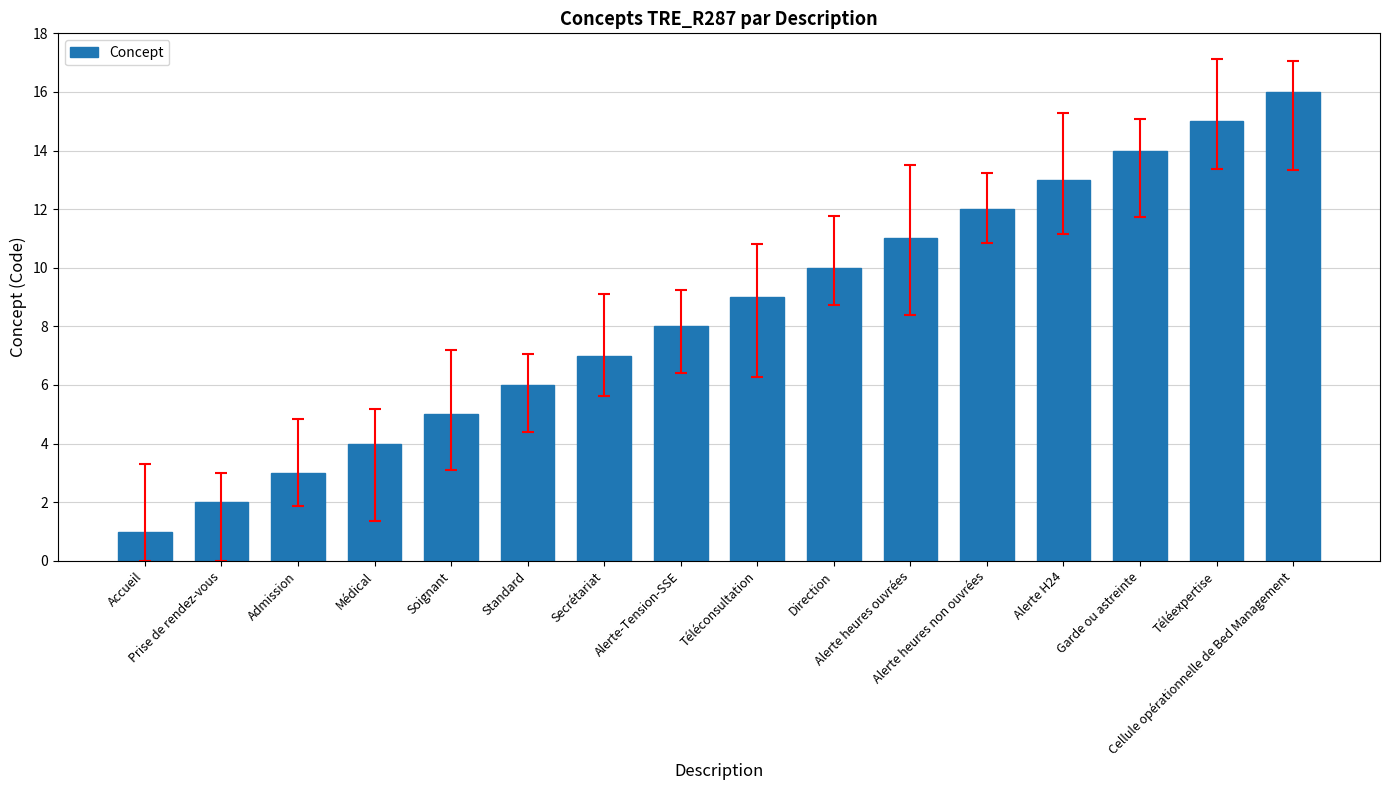

What is the label of the 3rd bar from the left?

Admission